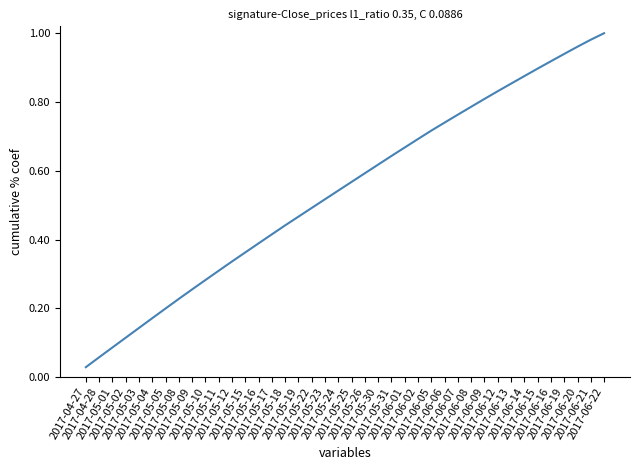

Between 2017-05-12 and 2017-06-06, which is larger?

2017-06-06